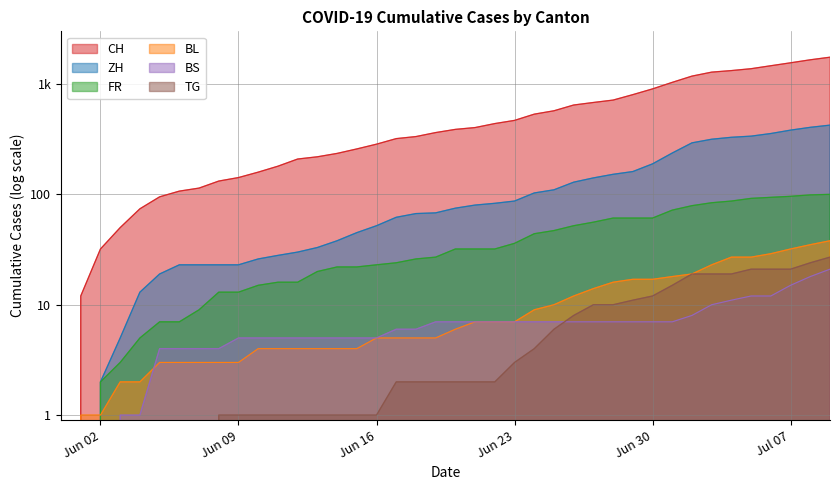

How many data points does each series have?

40